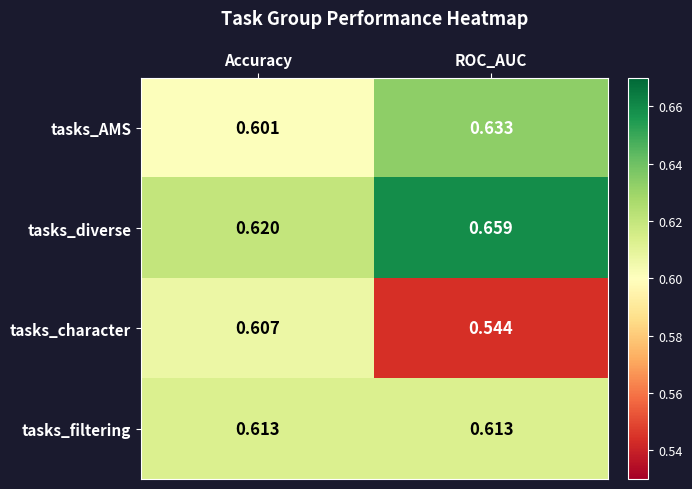

What is the total value across all series at Accuracy?

2.4